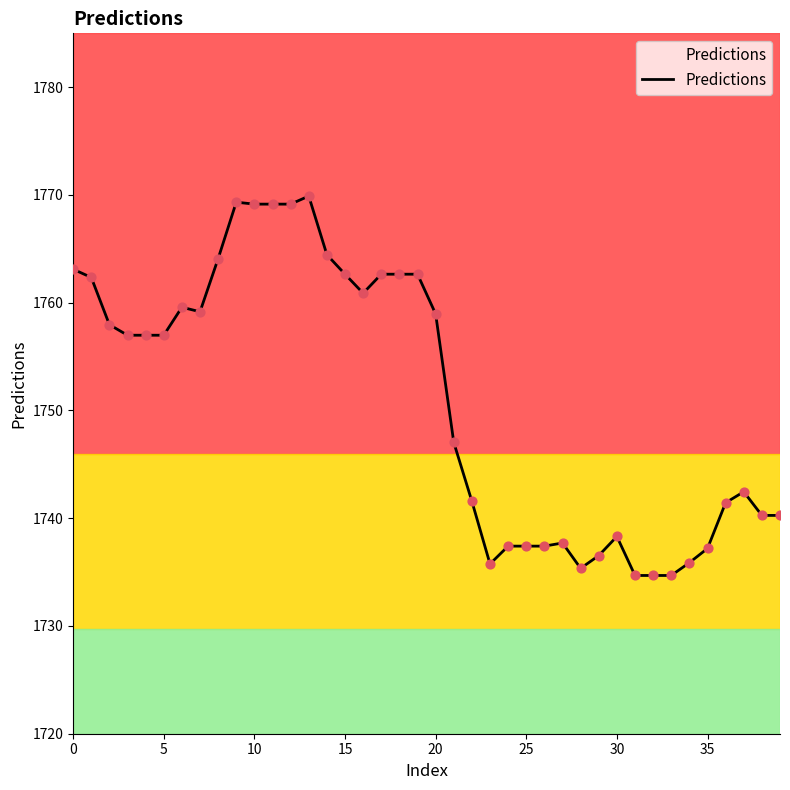

What is the maximum value shown in the chart?

1769.9